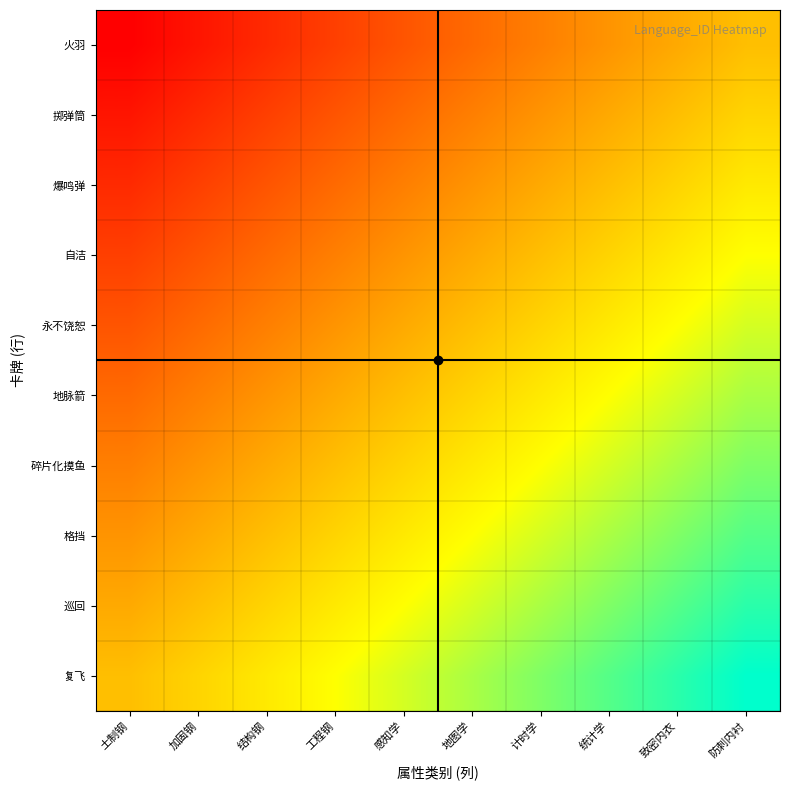

Reading left to right, extract all data points from this chart.

火羽: 土制钢=3001	加固钢=3002	结构钢=3003	工程钢=3004	感知学=3005	地图学=3006	计时学=3007	统计学=3008	致密内衣=3009	防刺内衬=3010
掷弹筒: 土制钢=3002	加固钢=3003	结构钢=3004	工程钢=3005	感知学=3006	地图学=3007	计时学=3008	统计学=3009	致密内衣=3010	防刺内衬=3011
爆鸣弹: 土制钢=3003	加固钢=3004	结构钢=3005	工程钢=3006	感知学=3007	地图学=3008	计时学=3009	统计学=3010	致密内衣=3011	防刺内衬=3012
自洁: 土制钢=3004	加固钢=3005	结构钢=3006	工程钢=3007	感知学=3008	地图学=3009	计时学=3010	统计学=3011	致密内衣=3012	防刺内衬=3013
永不饶恕: 土制钢=3005	加固钢=3006	结构钢=3007	工程钢=3008	感知学=3009	地图学=3010	计时学=3011	统计学=3012	致密内衣=3013	防刺内衬=3014
地脉箭: 土制钢=3006	加固钢=3007	结构钢=3008	工程钢=3009	感知学=3010	地图学=3011	计时学=3012	统计学=3013	致密内衣=3014	防刺内衬=3015
碎片化摸鱼: 土制钢=3007	加固钢=3008	结构钢=3009	工程钢=3010	感知学=3011	地图学=3012	计时学=3013	统计学=3014	致密内衣=3015	防刺内衬=3016
格挡: 土制钢=3008	加固钢=3009	结构钢=3010	工程钢=3011	感知学=3012	地图学=3013	计时学=3014	统计学=3015	致密内衣=3016	防刺内衬=3017
巡回: 土制钢=3009	加固钢=3010	结构钢=3011	工程钢=3012	感知学=3013	地图学=3014	计时学=3015	统计学=3016	致密内衣=3017	防刺内衬=3018
复飞: 土制钢=3010	加固钢=3011	结构钢=3012	工程钢=3013	感知学=3014	地图学=3015	计时学=3016	统计学=3017	致密内衣=3018	防刺内衬=3019